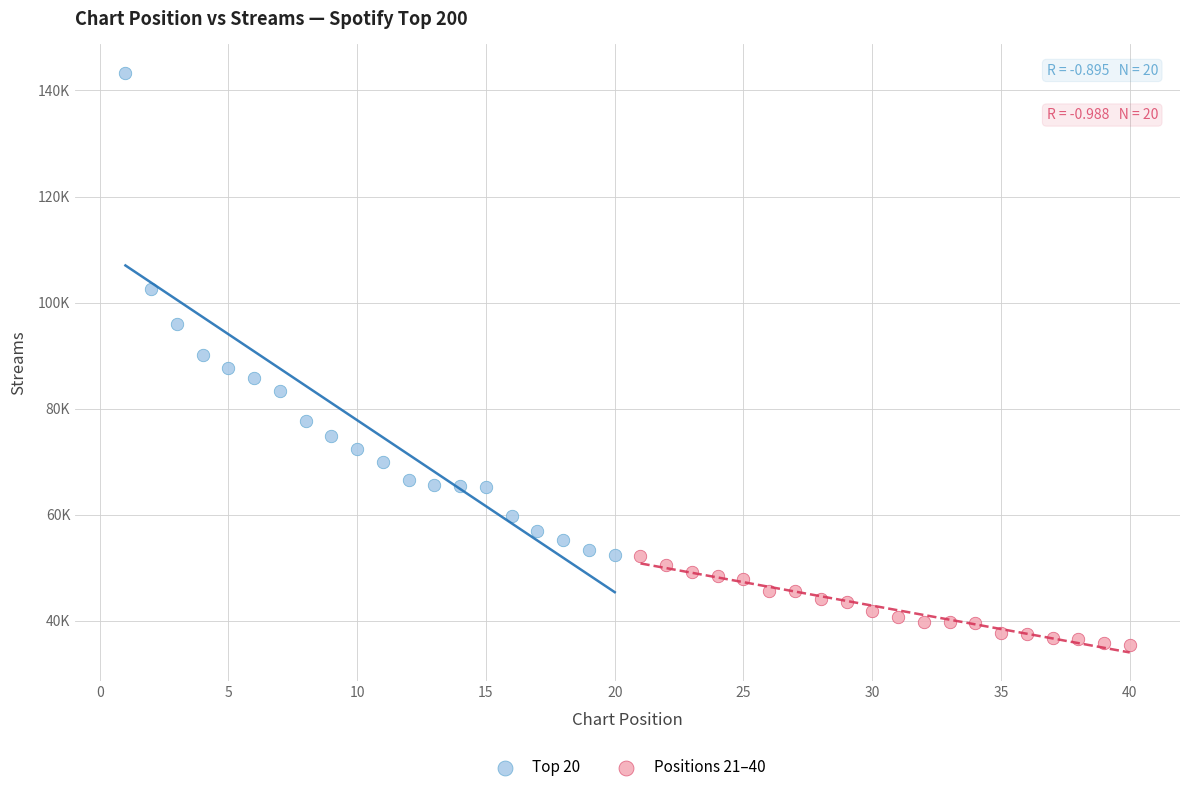

What are all the series names shown in the legend?

Top 20, Positions 21–40